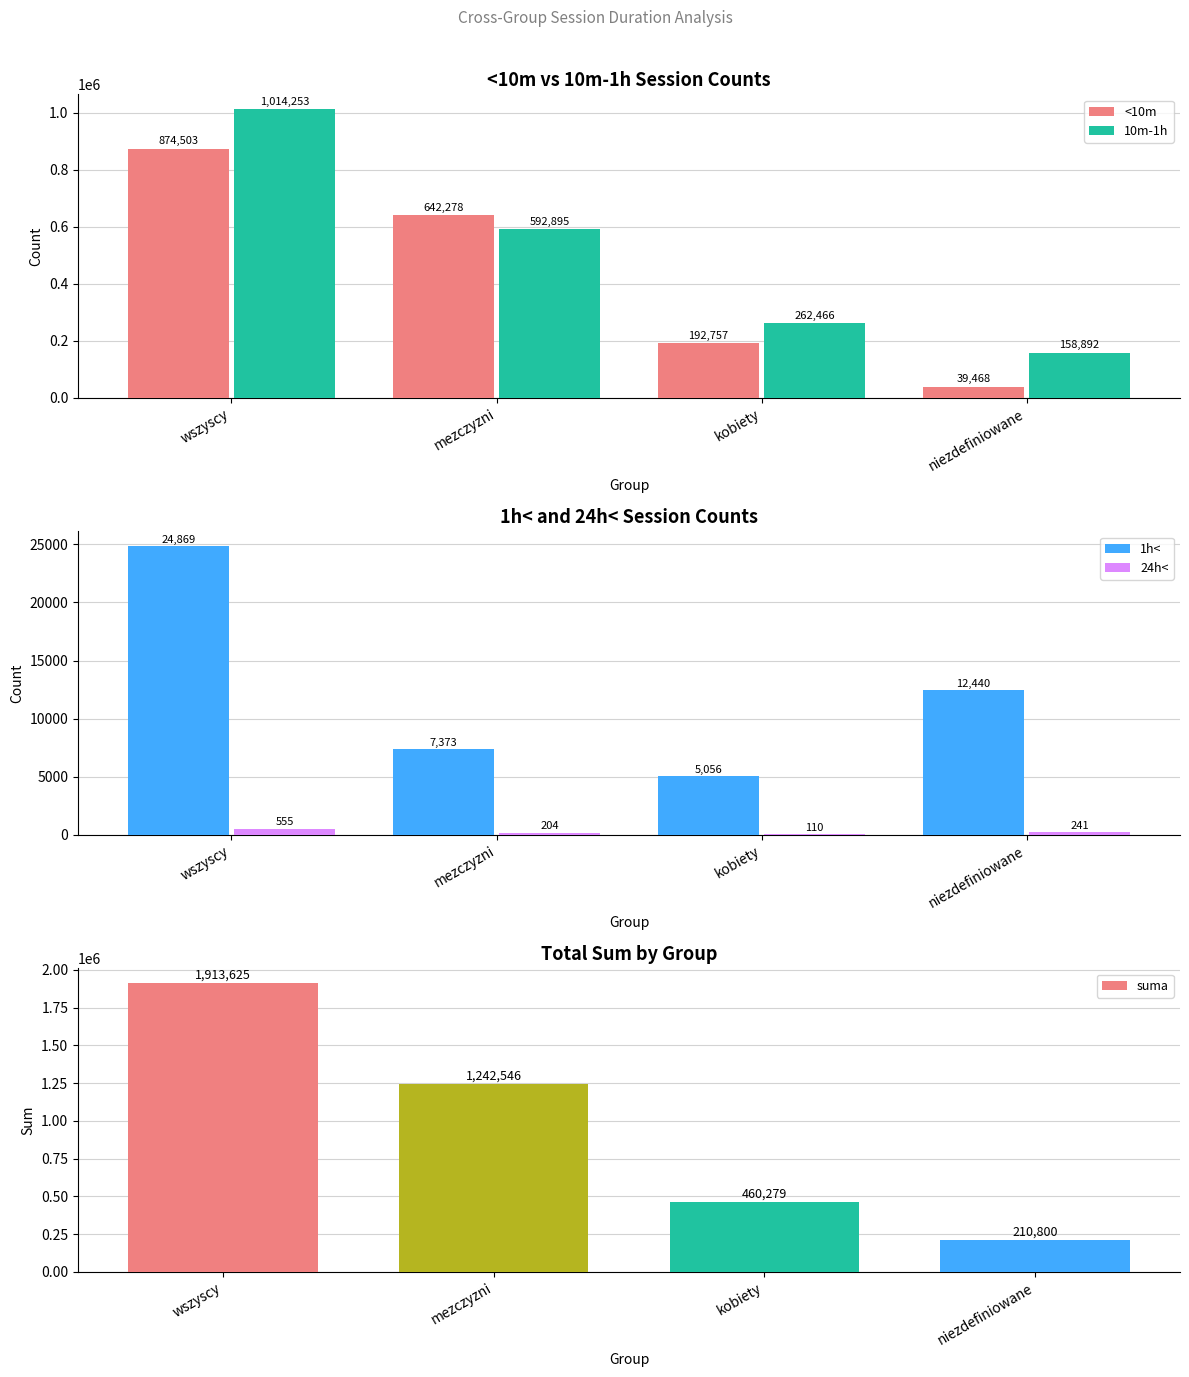

Reading left to right, extract all data points from this chart.

<10m: wszyscy=874503	mezczyzni=642278	kobiety=192757	niezdefiniowane=39468
10m-1h: wszyscy=1014253	mezczyzni=592895	kobiety=262466	niezdefiniowane=158892
1h<: wszyscy=24869	mezczyzni=7373	kobiety=5056	niezdefiniowane=12440
24h<: wszyscy=555	mezczyzni=204	kobiety=110	niezdefiniowane=241
suma: wszyscy=1913625	mezczyzni=1242546	kobiety=460279	niezdefiniowane=210800